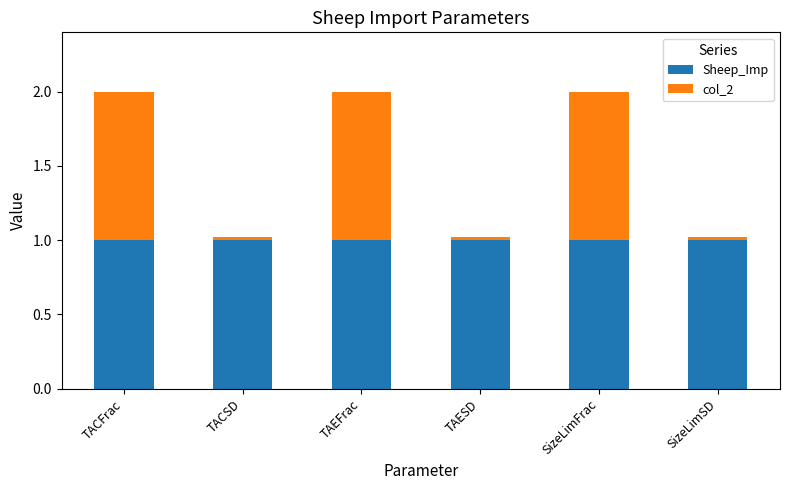

What is the sum of all Sheep_Imp values?

6.0